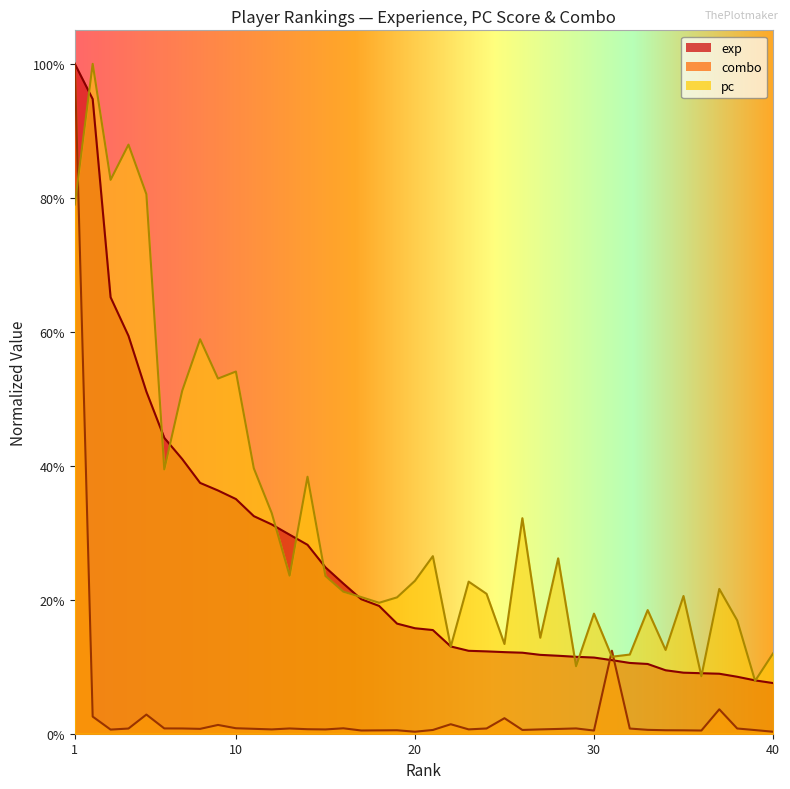

At which label does exp reach its peak?

1